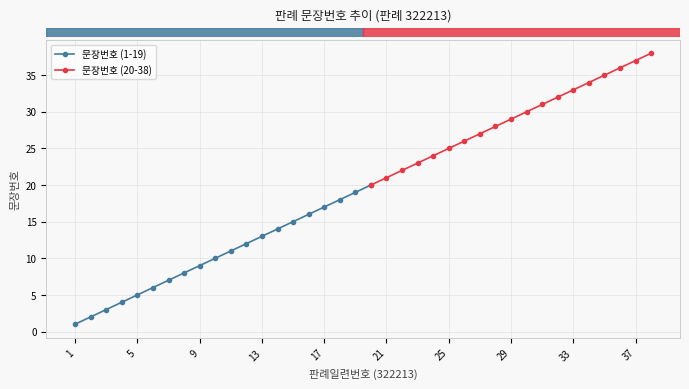

What value does the data have at 9?

9